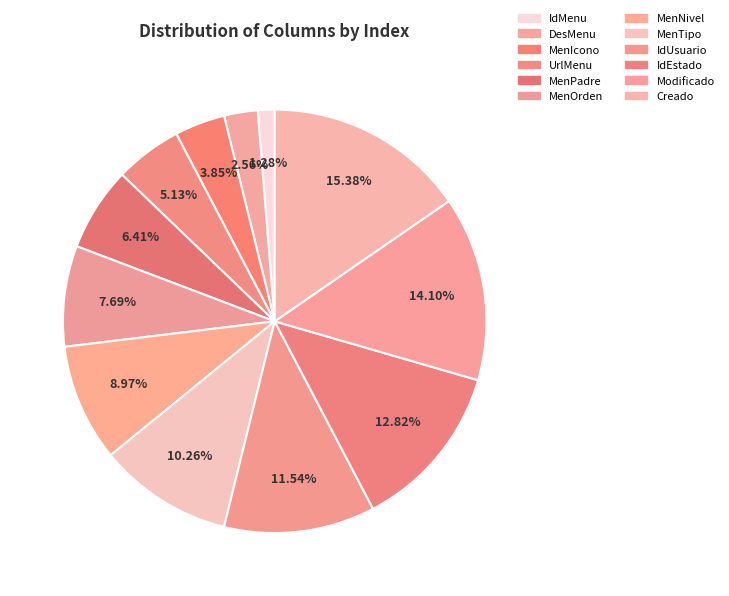

To the nearest percent, what portion does UrlMenu represent?

5%